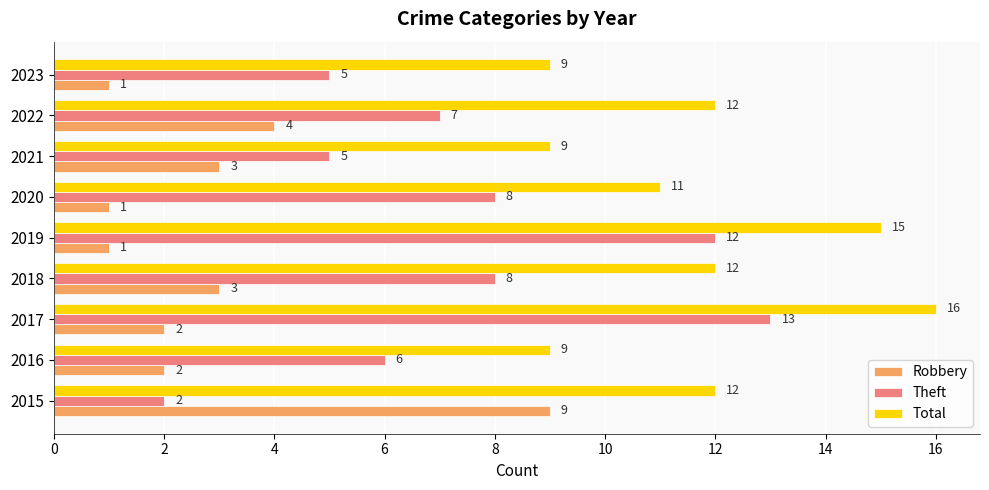

Rank the series by their average value, from highest to lowest.

Total, Theft, Robbery